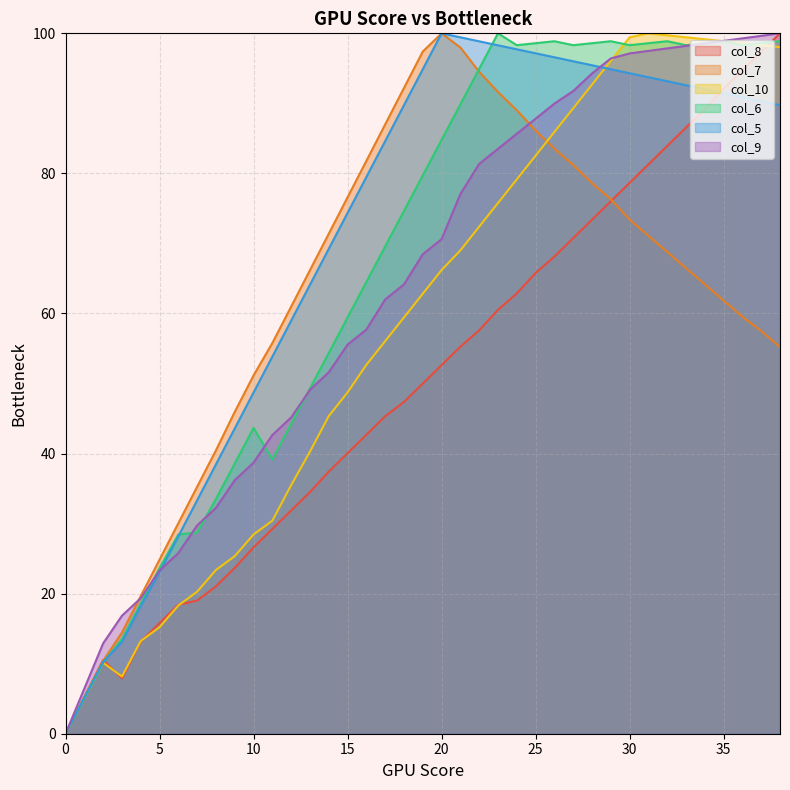

What is the approximate value of col_7 at 37?

57.5